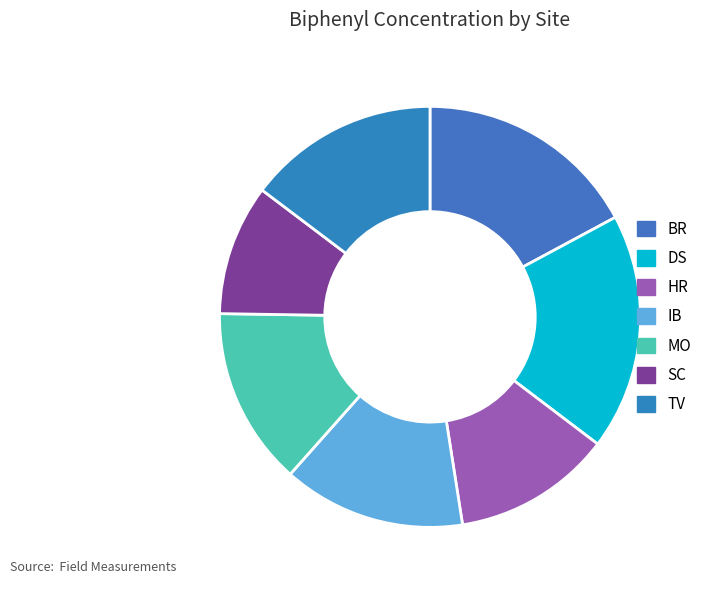

Which slice is the smallest?

SC